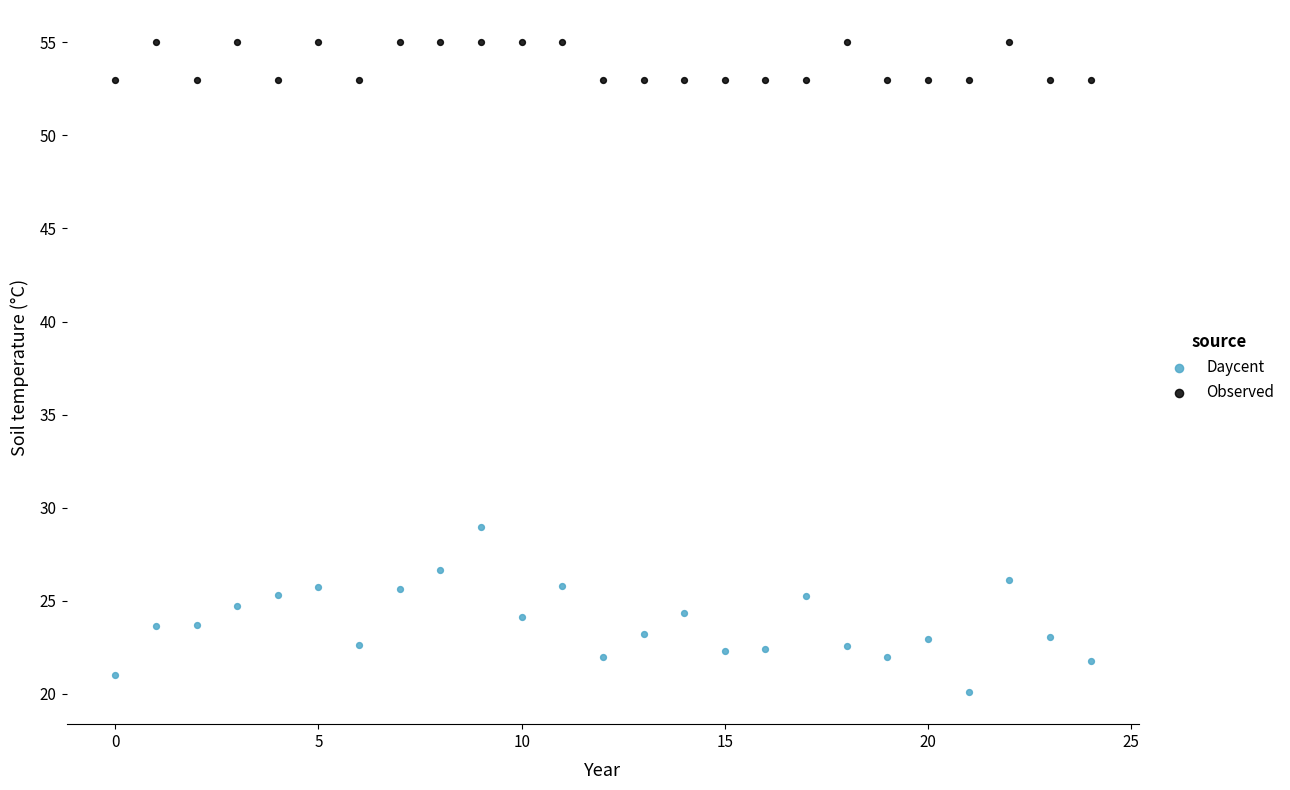

Across all data points, what is the range of Y values (max minus min)?

34.9